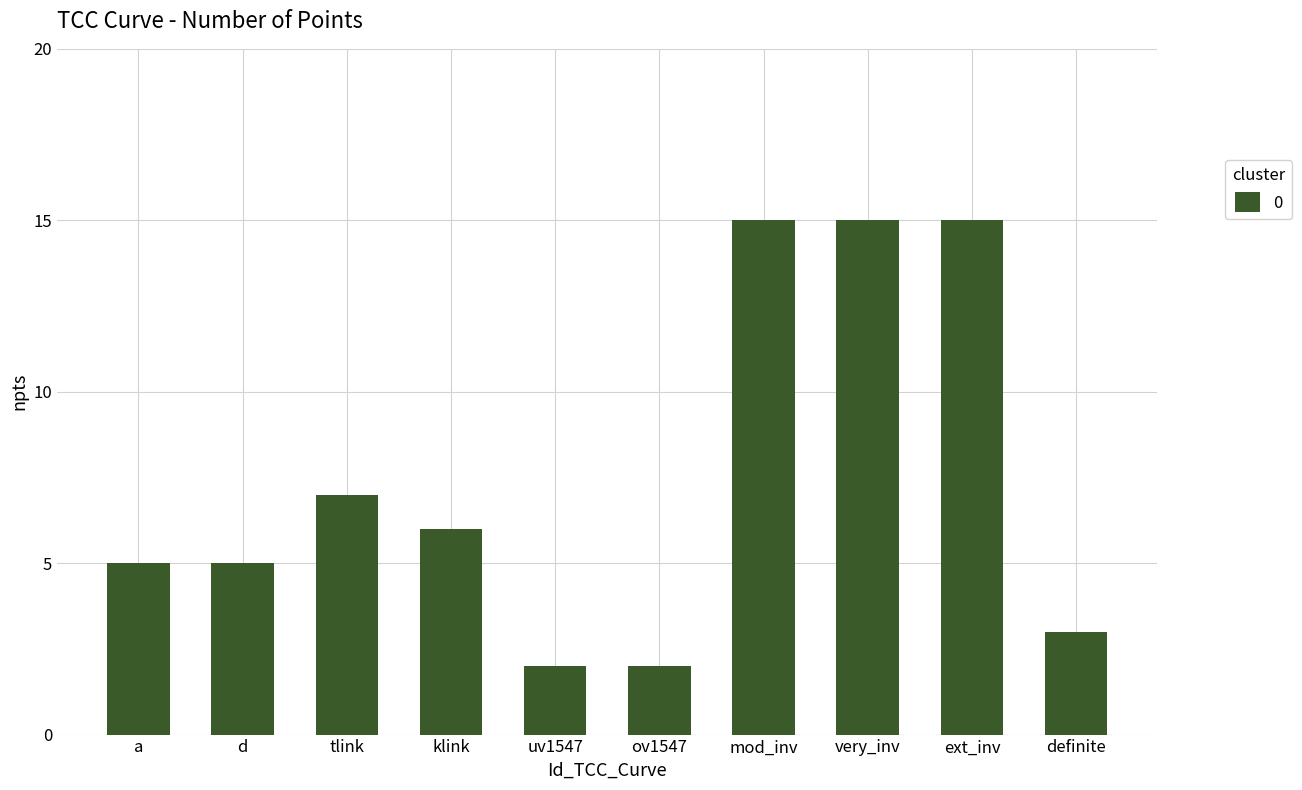

Reading left to right, transcribe all the data shown in this chart.

5	5	7	6	2	2	15	15	15	3